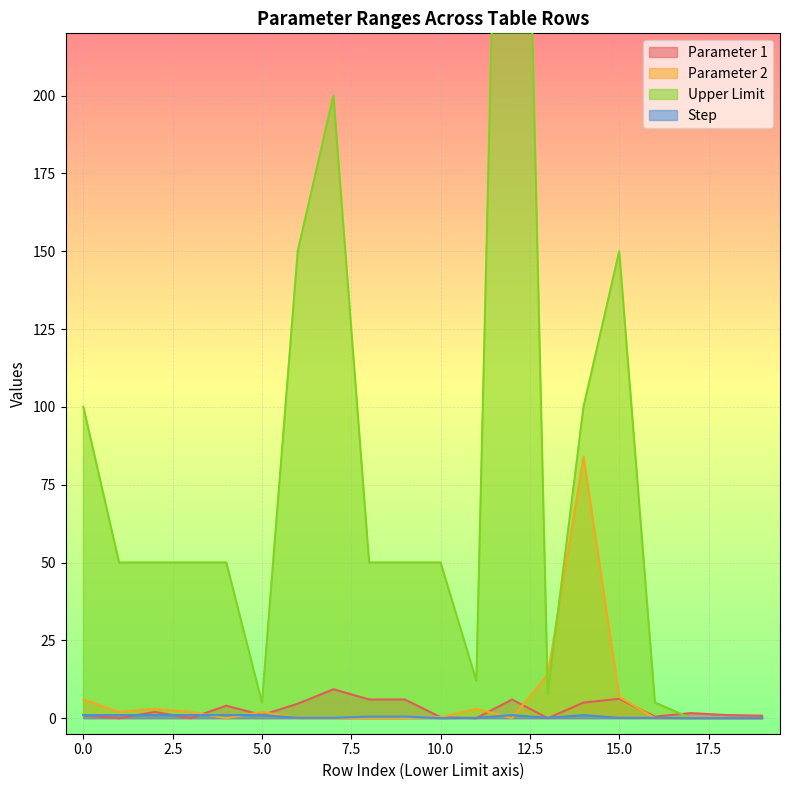

How many interior local peaks does the Parameter 1 series have?

6